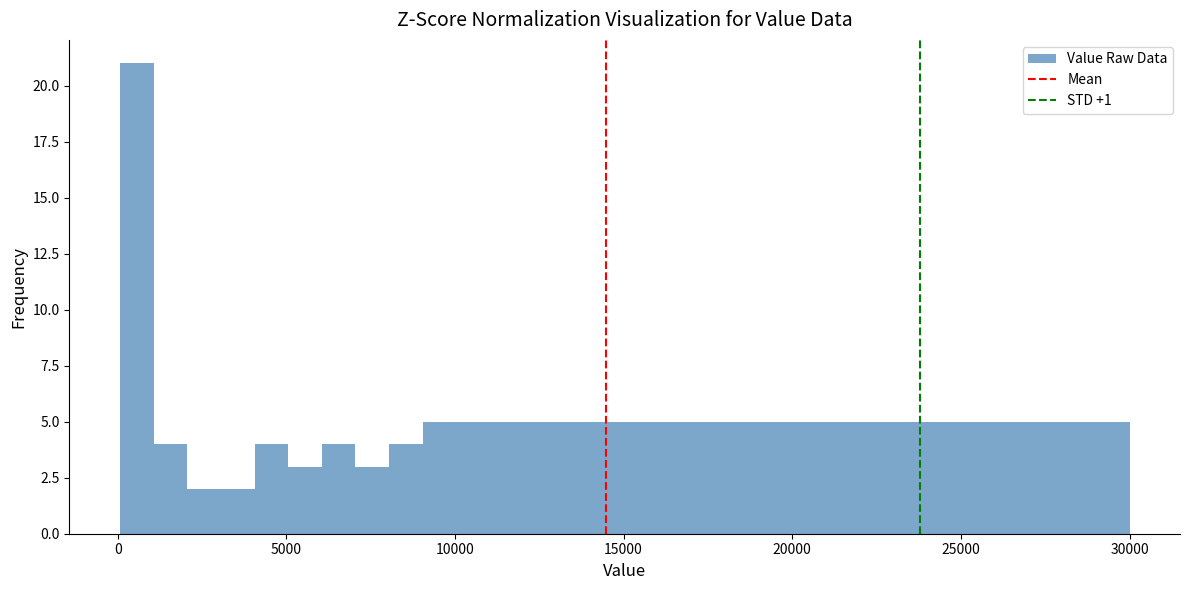

Read against the x-axis, roughly where is the centre of the tallest bar?

500